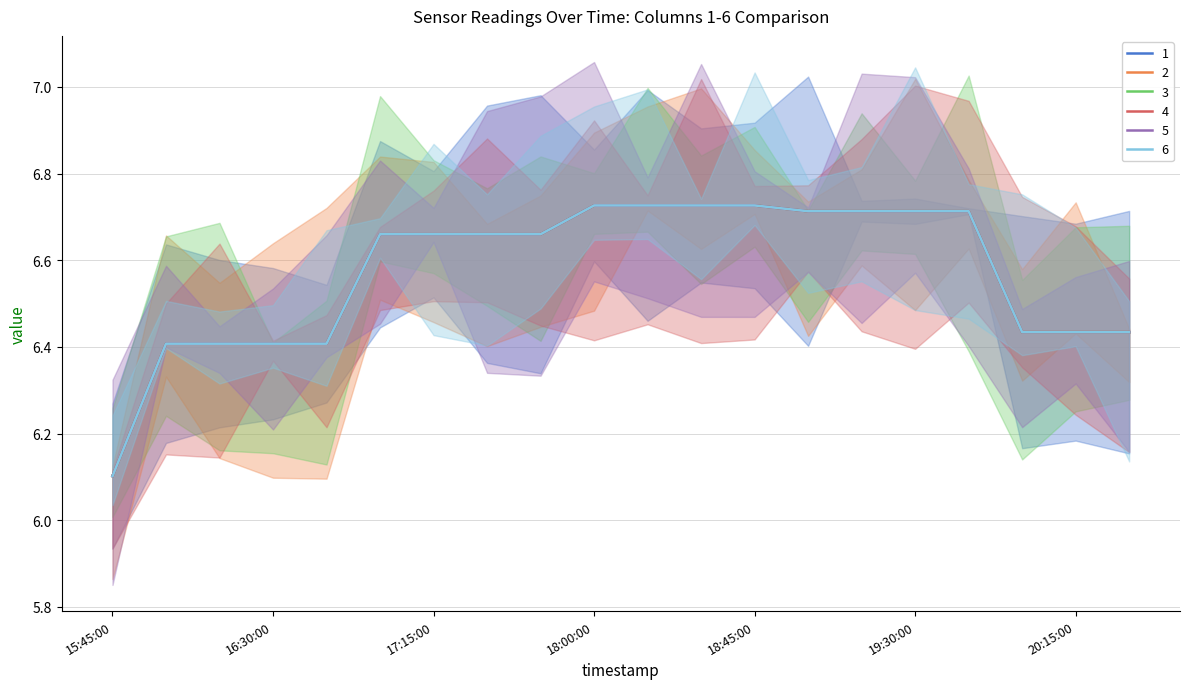

What is the difference between the second highest and minimum values in the 1 series?

0.6